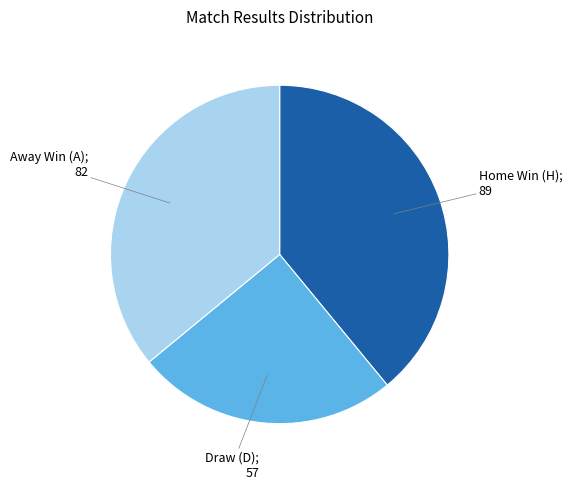

Is there a majority slice in this chart?

No